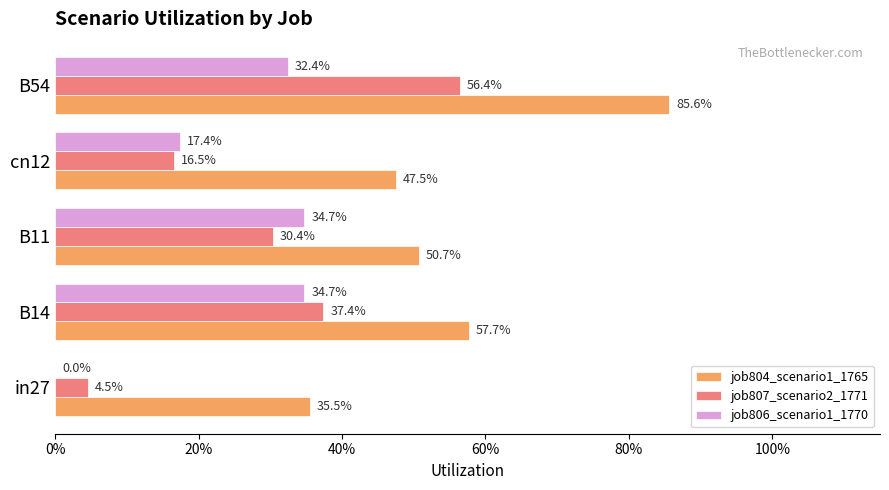

List the series in order of their peak value, lowest first.

job806_scenario1_1770, job807_scenario2_1771, job804_scenario1_1765